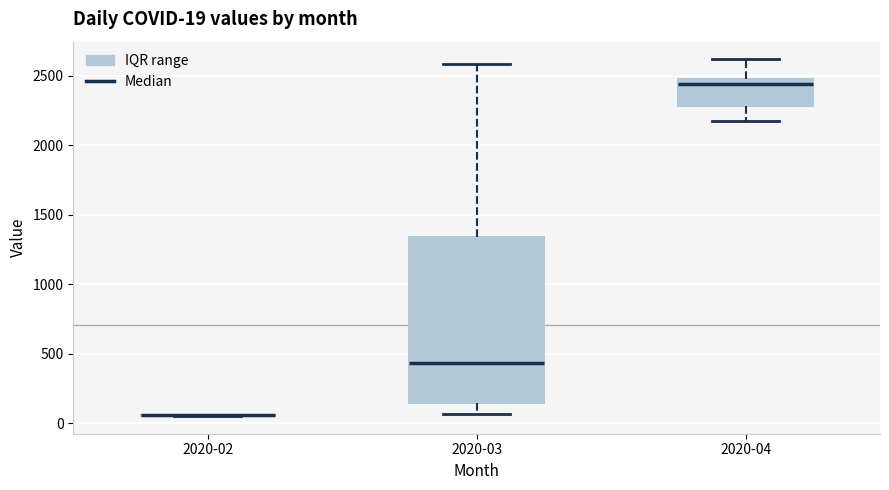

Comparing the boxes themselves (not the whiskers), which one is the tallest?

2020-03